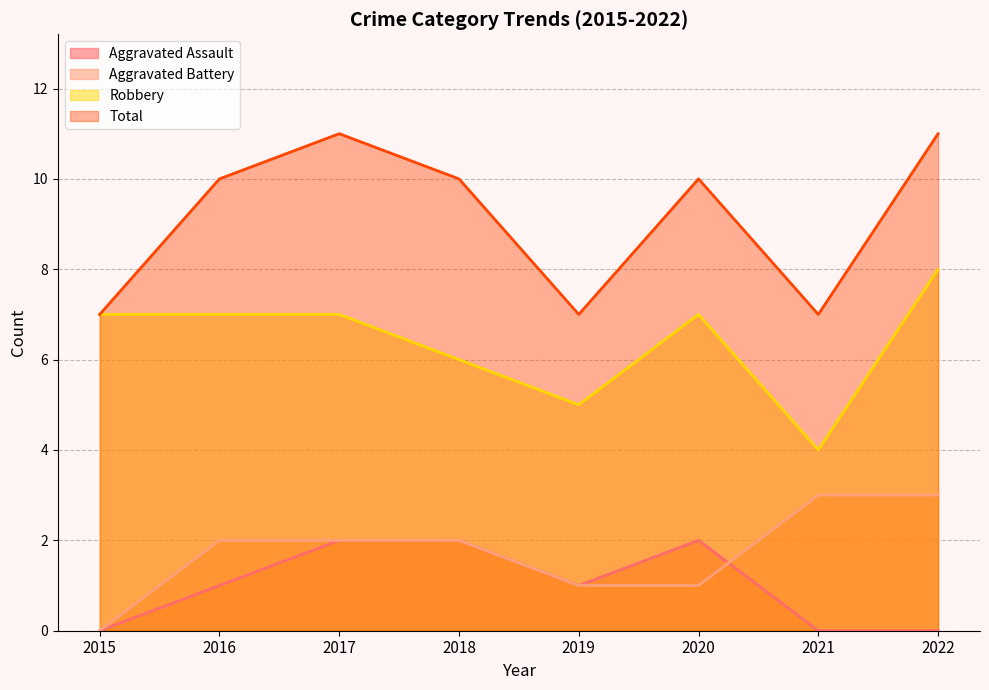

Which category has the highest value across all series?

2017